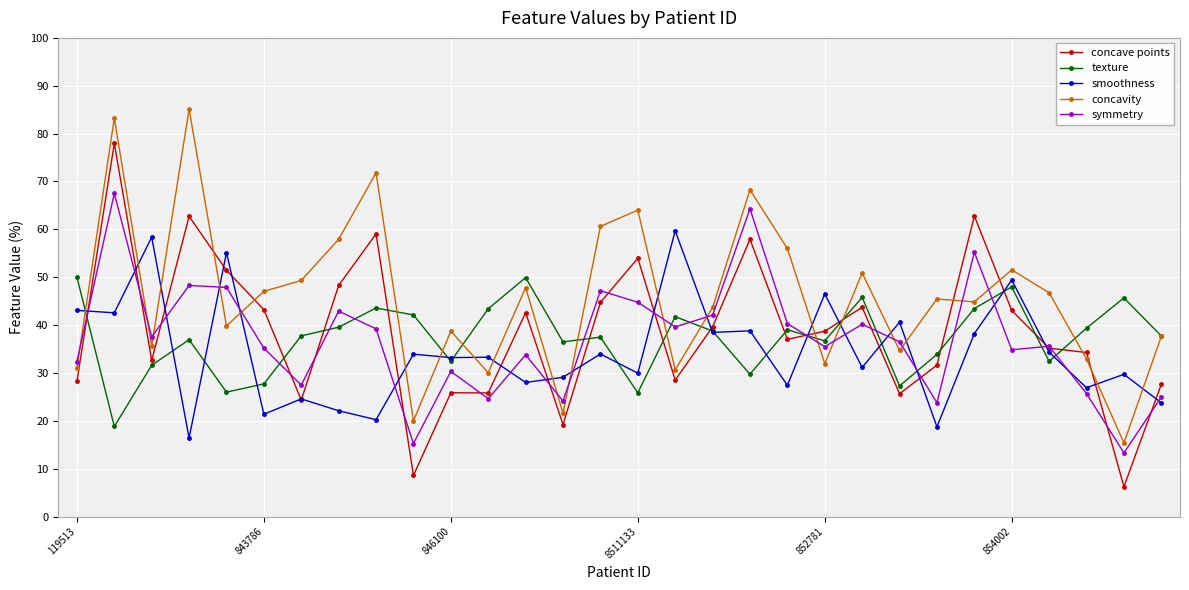

What is the lowest value of the concave points series?

6.2